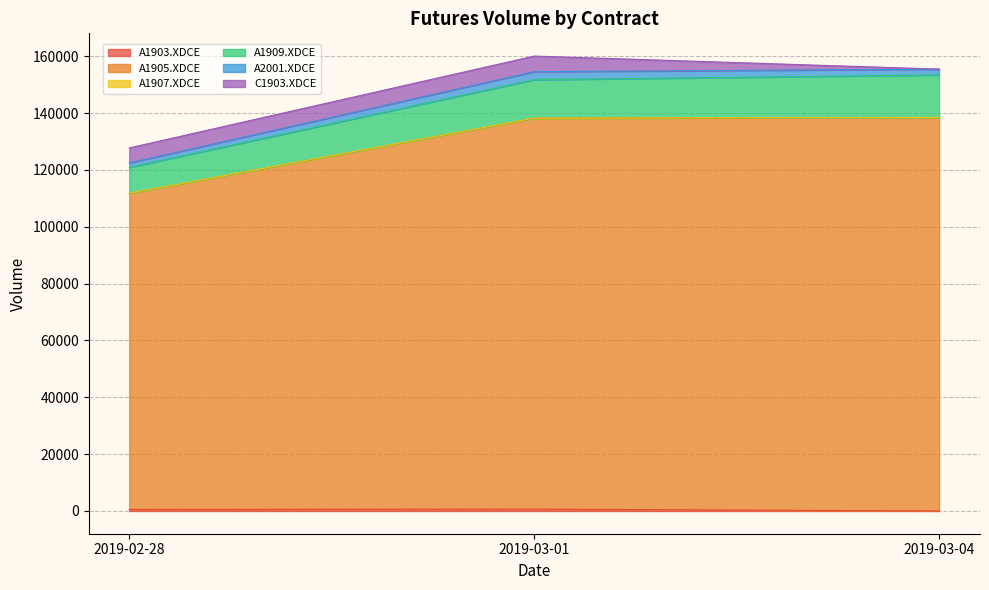

What is the label of the 1st point from the right?

2019-03-04